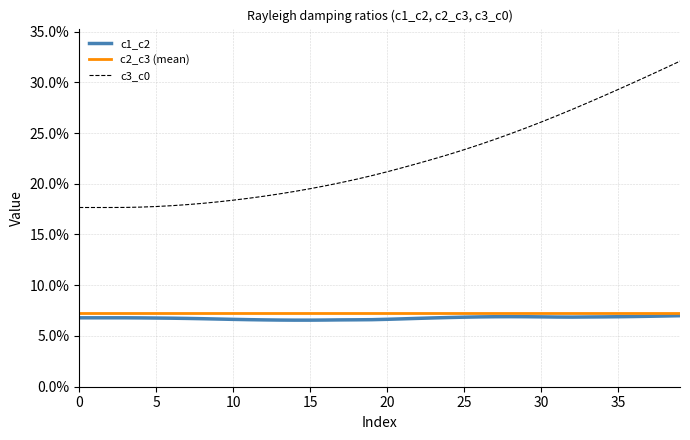

True or false: c2_c3 and c1_c2 cross at least once.

False